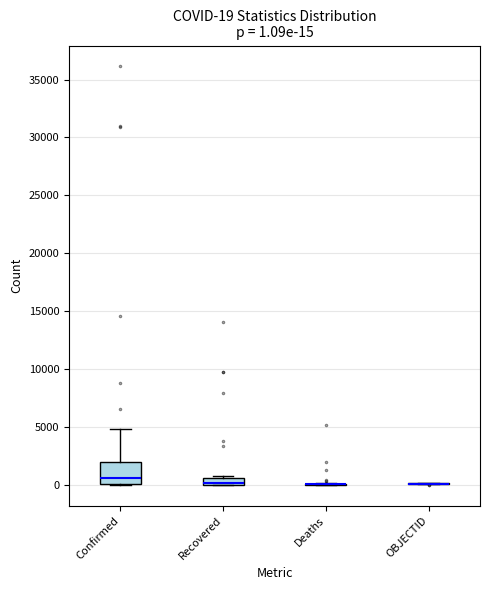

Comparing the boxes themselves (not the whiskers), which one is the tallest?

Confirmed